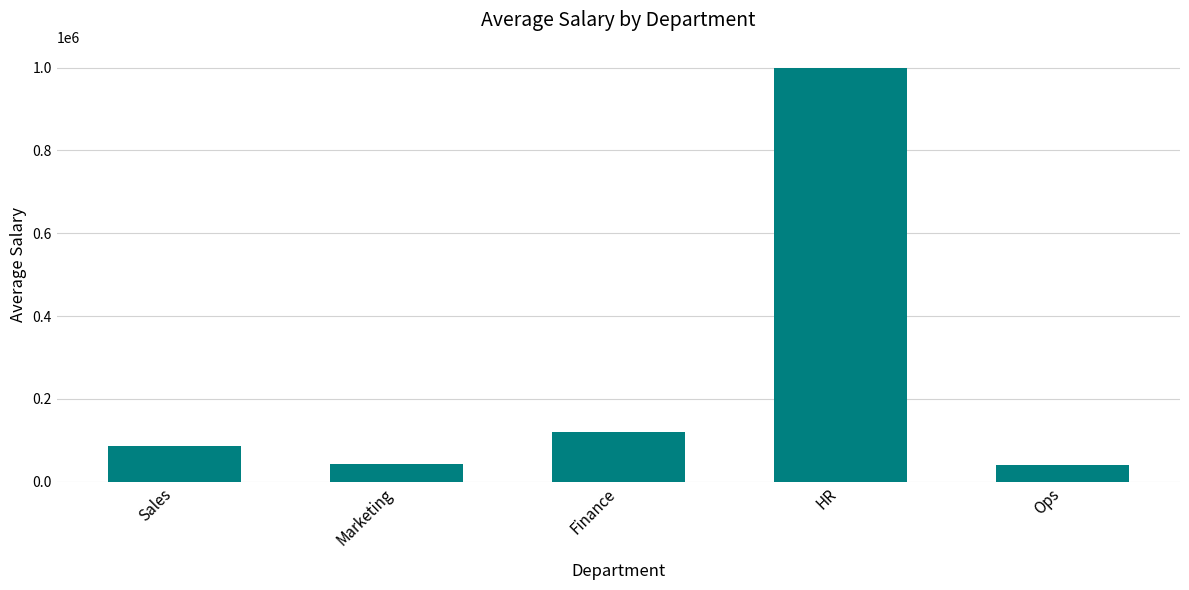

What is the greatest value displayed?

1000000